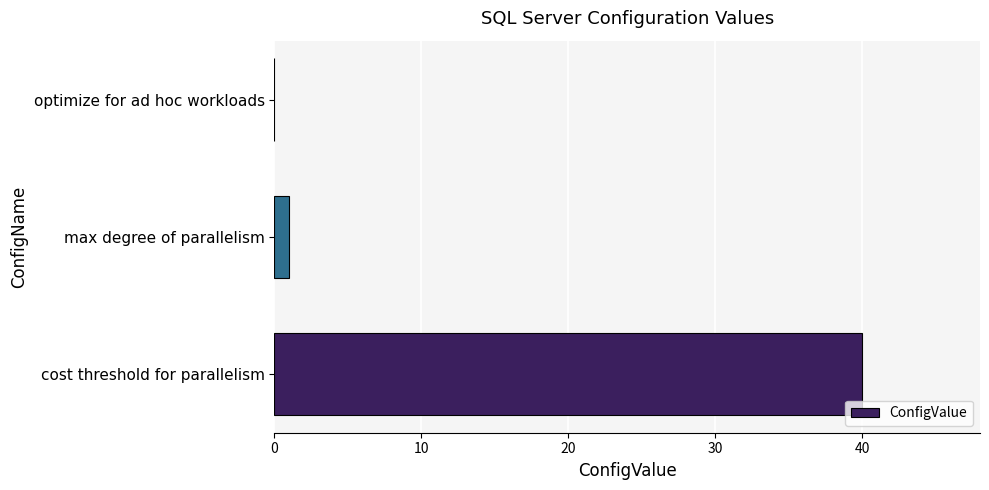

What is the sum of the values at cost threshold for parallelism and max degree of parallelism?

41